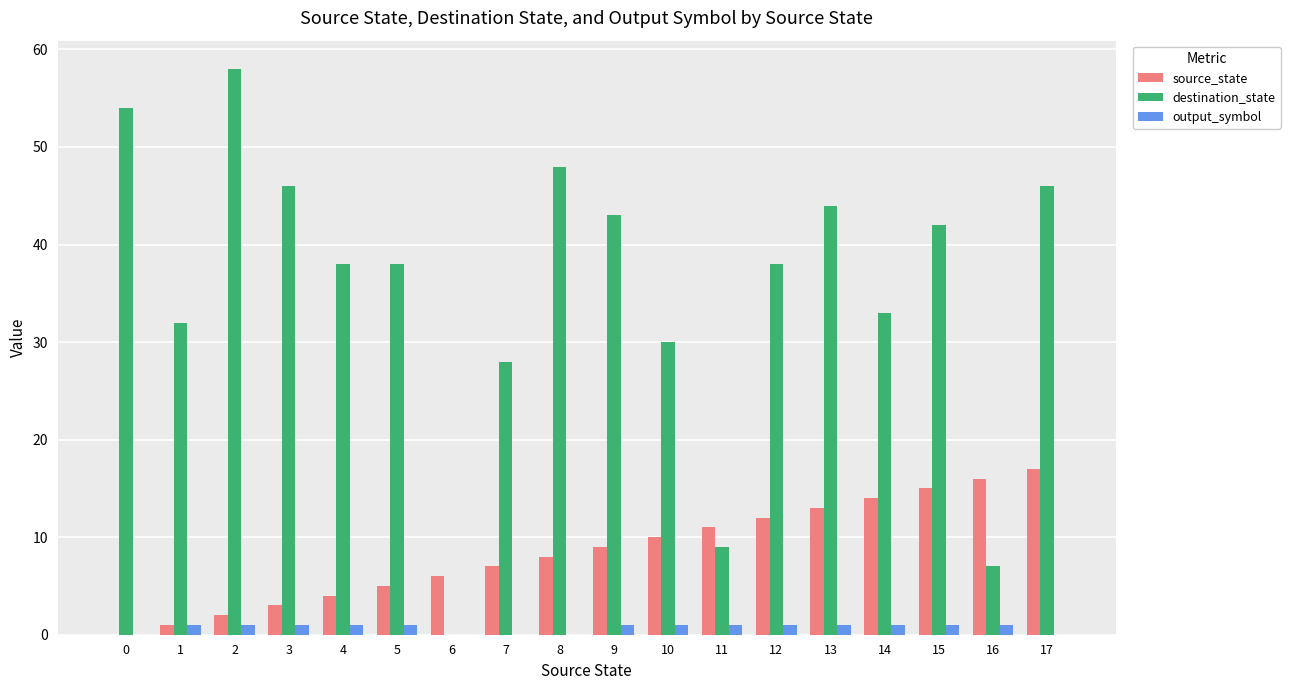

True or false: source_state has a value of 3 at 5.

False